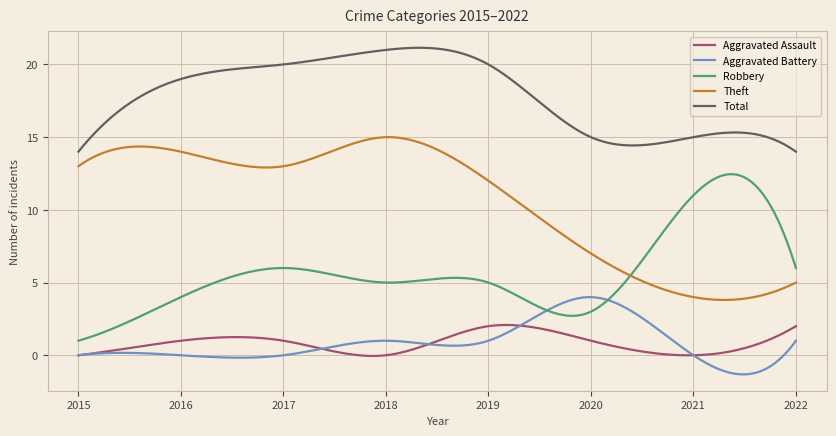

Which series has the largest total across all categories?

Total